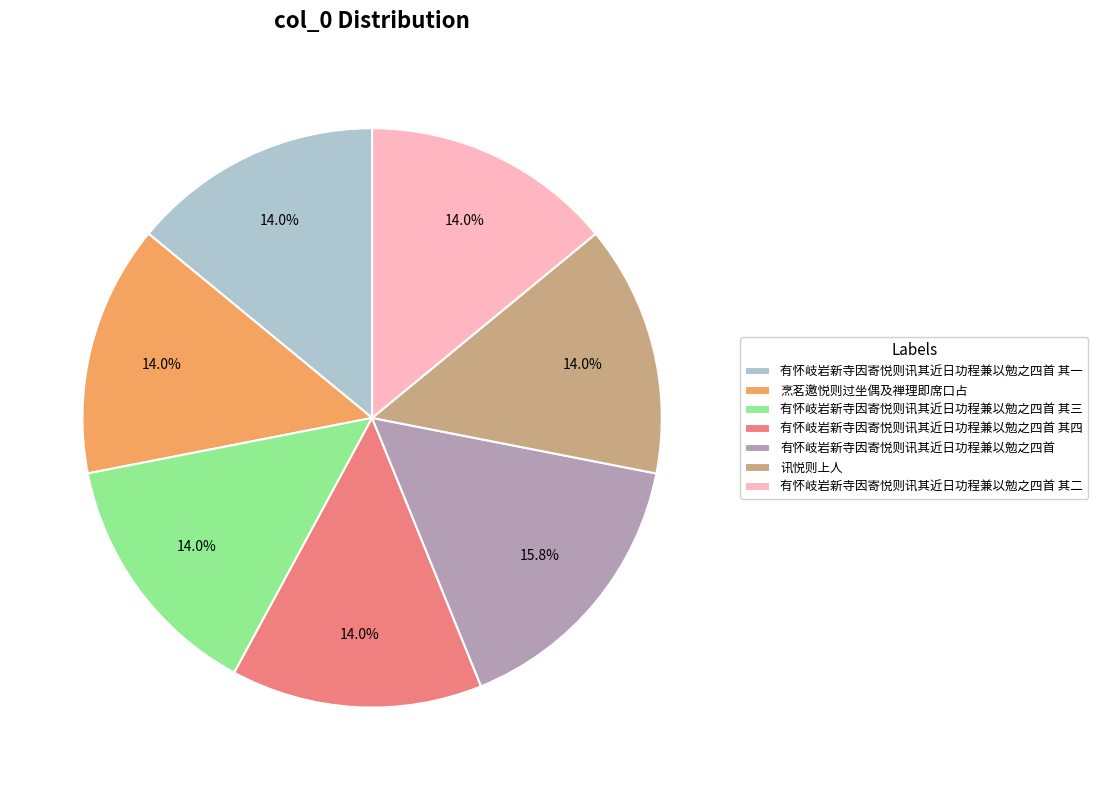

Count the number of slices in the pie.

7